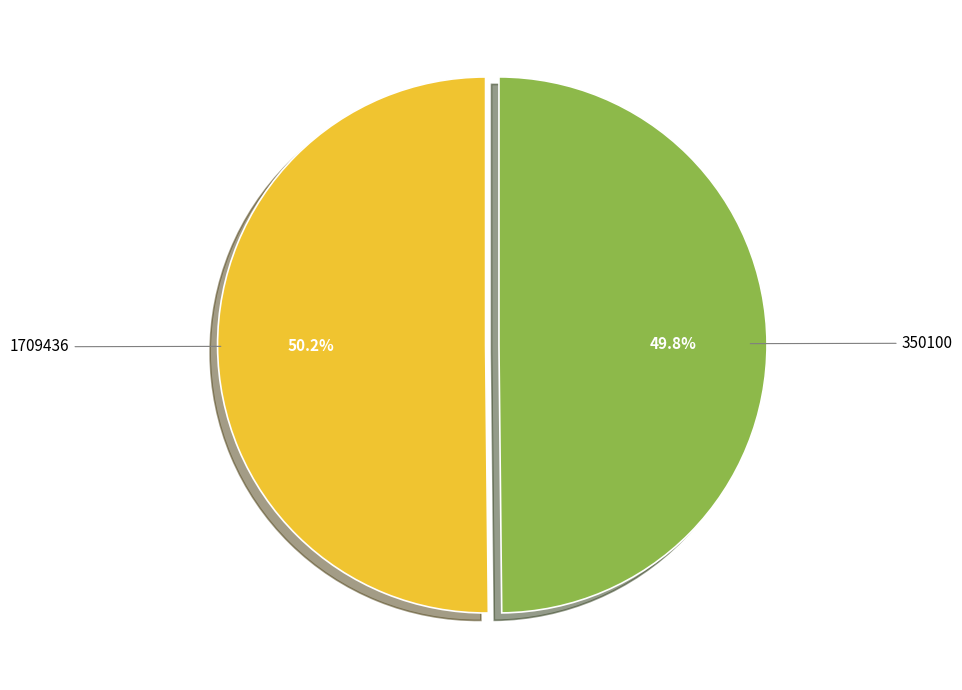

What percentage is the 1709436 slice, to the nearest percent?

50%